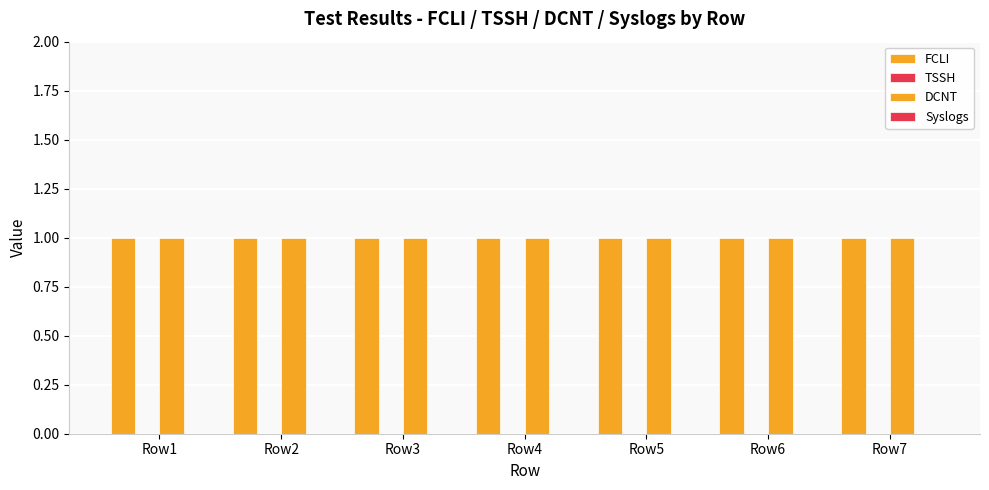

At which category does the chart reach its minimum across all series?

Row1